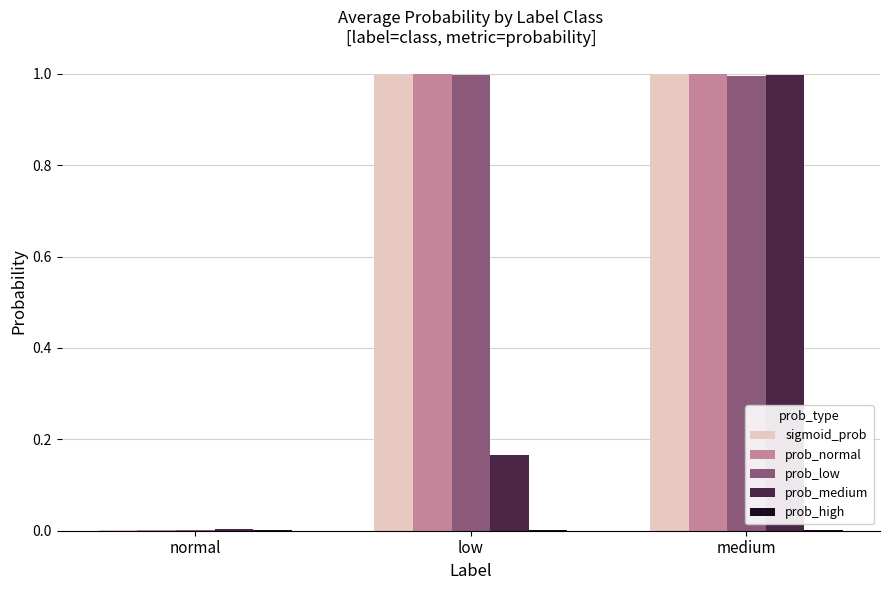

What is the sum of all sigmoid_prob values?

2.0